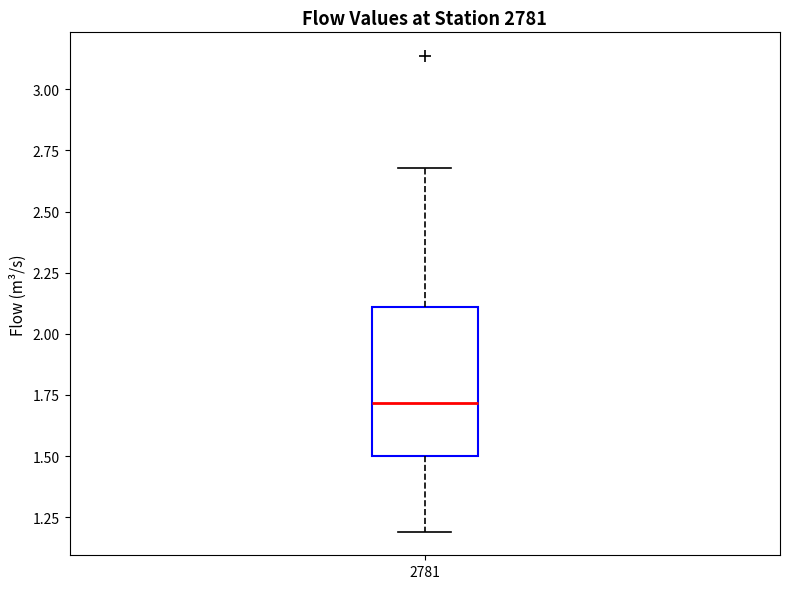

Transcribe this box plot: give where the median line is, the range the box spans, and where the two whiskers end, as read against the y-axis. The values are not printed on the chart, so give them approximately, as read against the axis.

median 1.7, box 1.5 to 2.1, whiskers 1.2 to 2.7